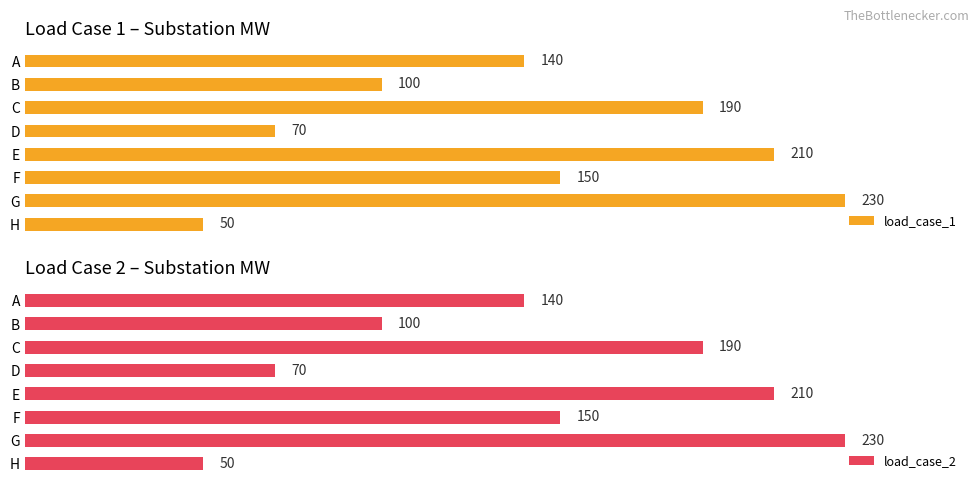

Which series has the largest total across all categories?

load_case_1